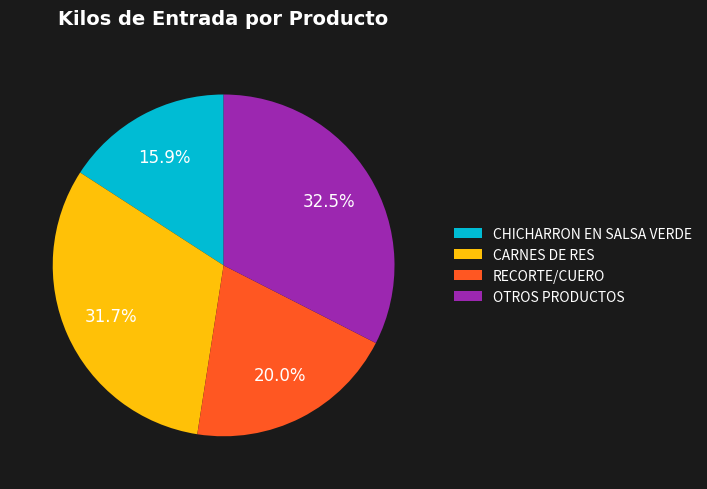

Count the number of slices in the pie.

4